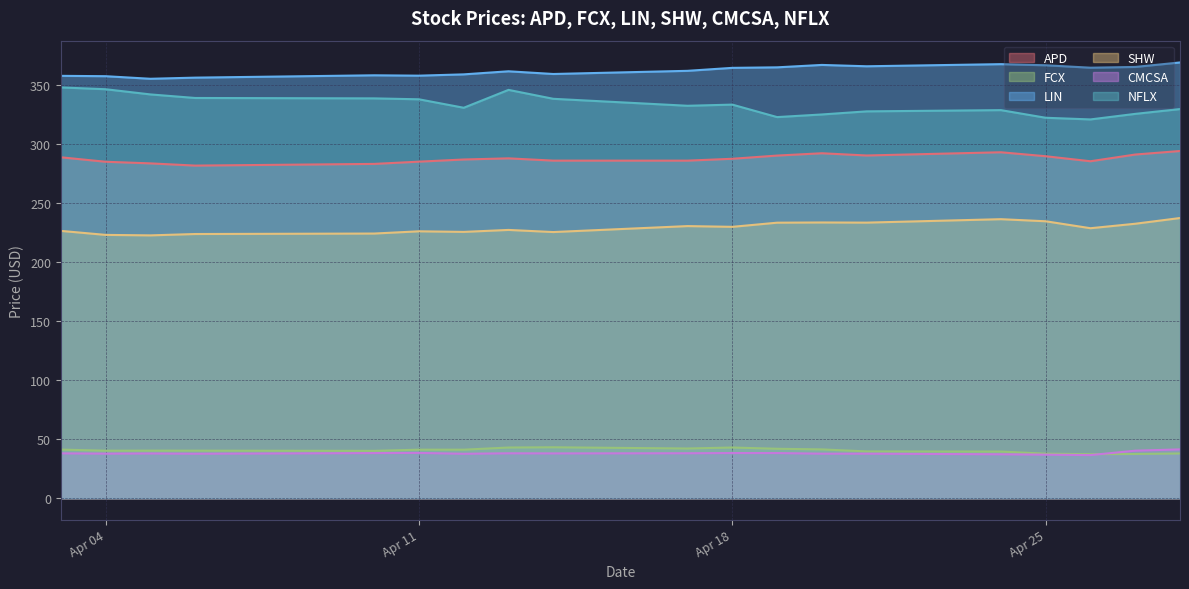

What is the value of the LIN point at the 10th from the left?

362.4